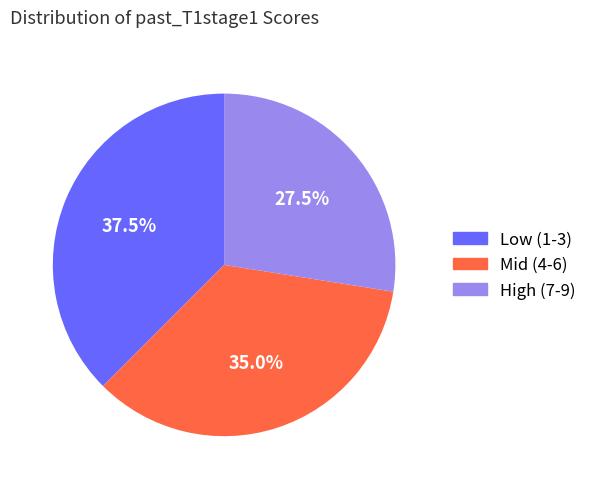

How many segments does this pie chart have?

3